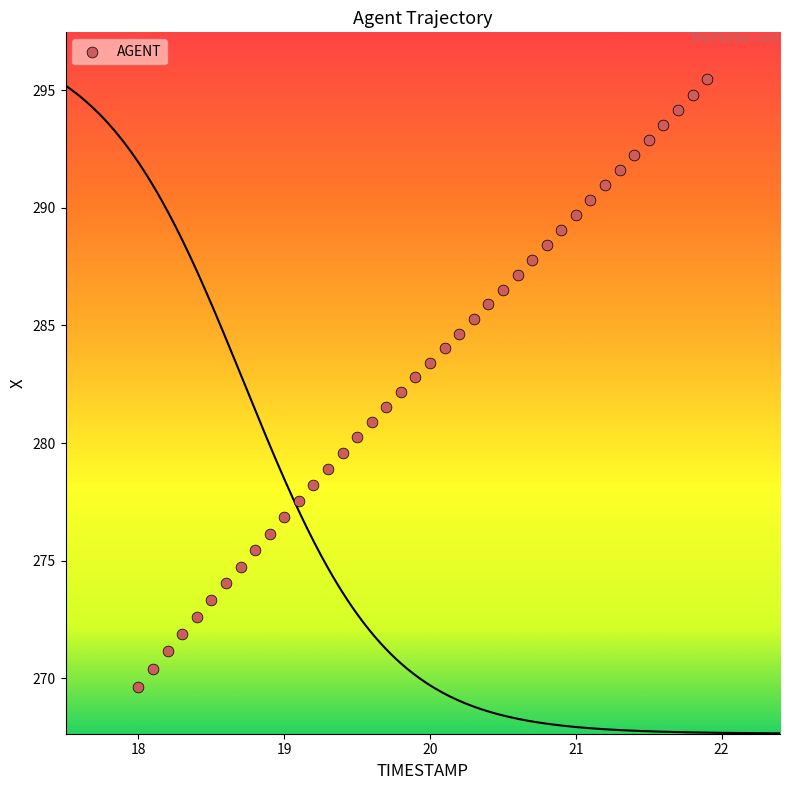

What is the range of X values (max minus min)?

3.9